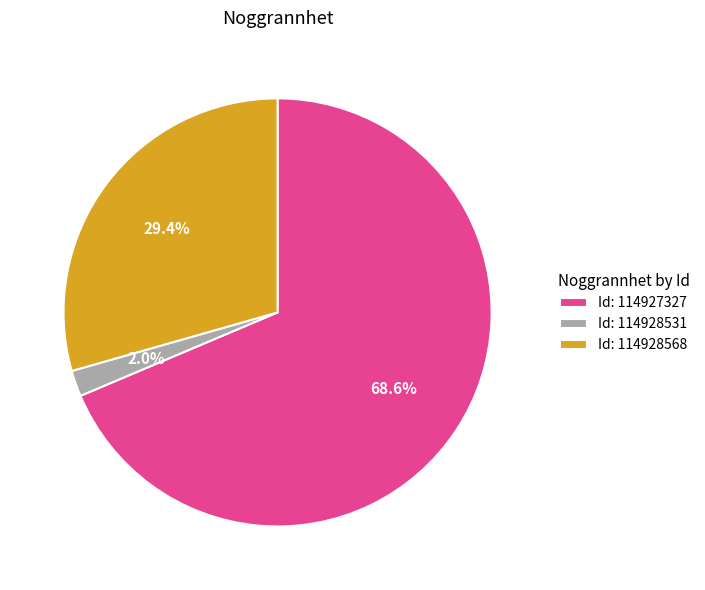

How many segments does this pie chart have?

3